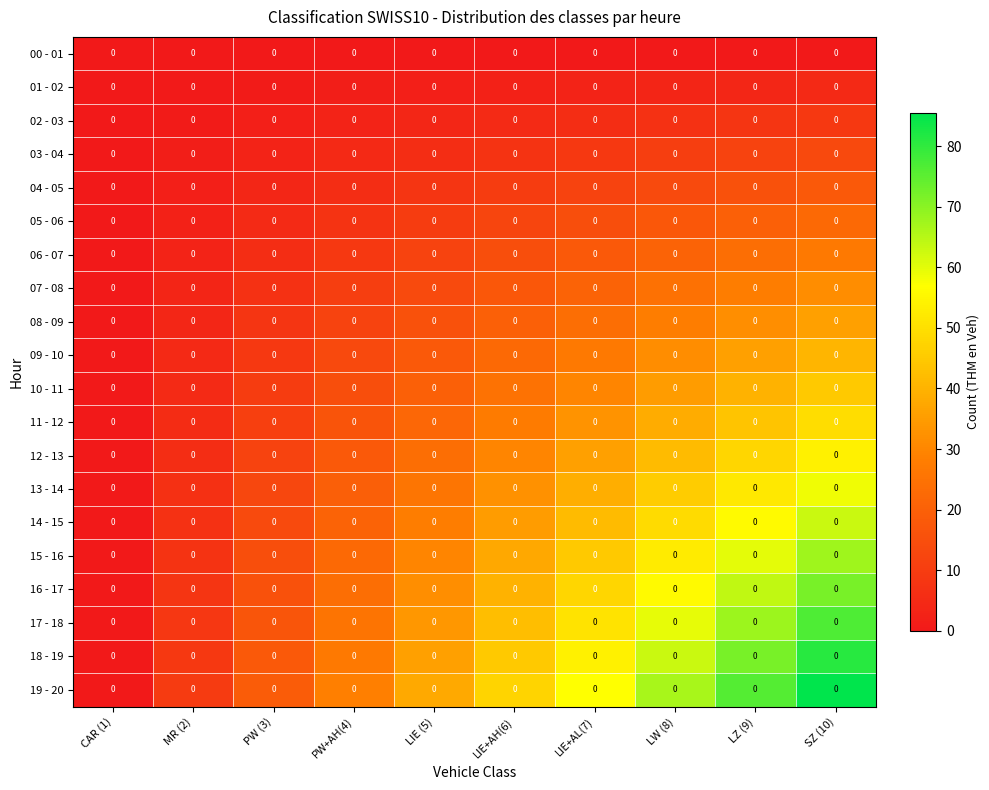

How many distinct data groups are displayed?

20